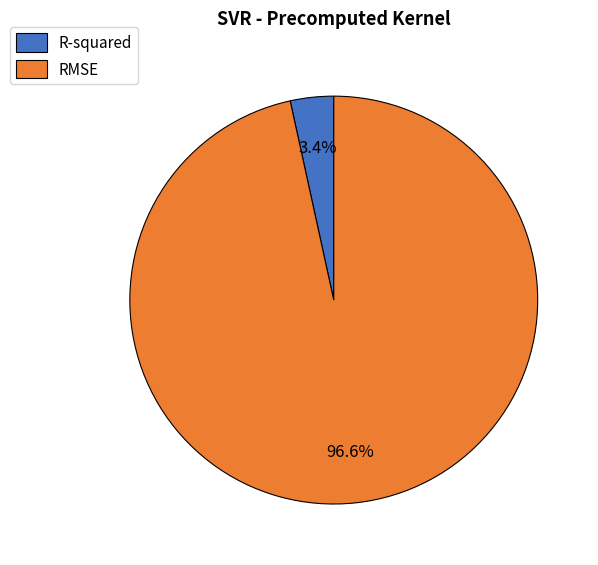

Is the sum of RMSE and R-squared greater than half?

Yes